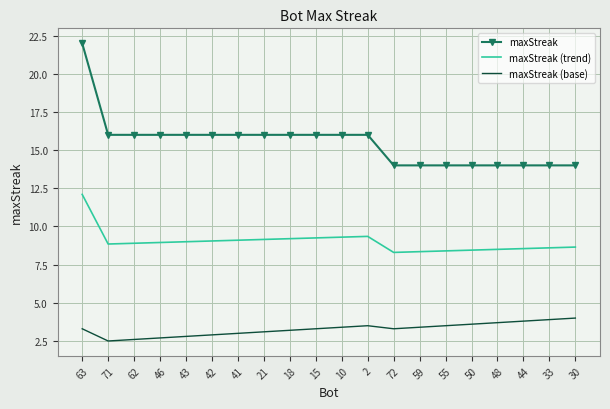

What position from the left is 43?

5